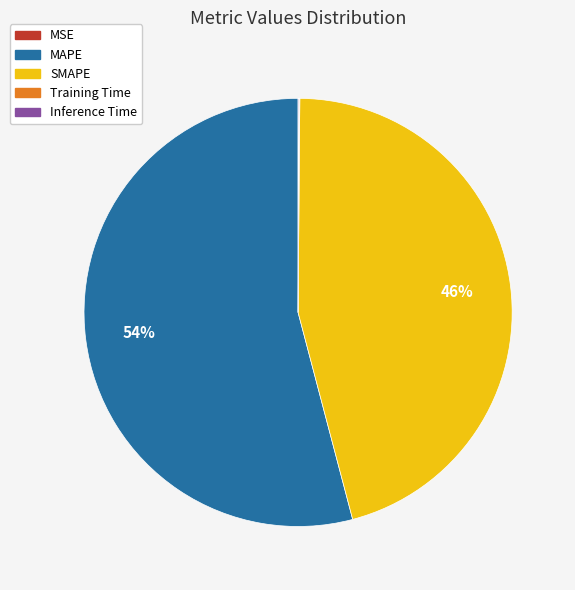

To the nearest percent, what is the average slice percentage?

20%